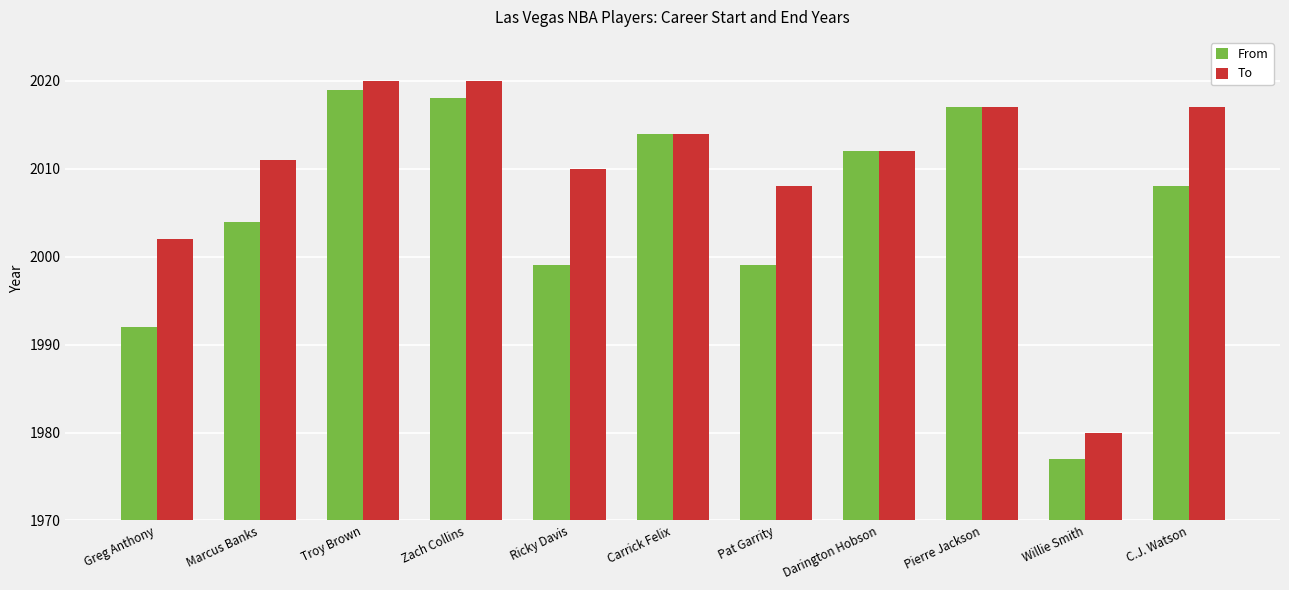

How many bars are there in each group?

2